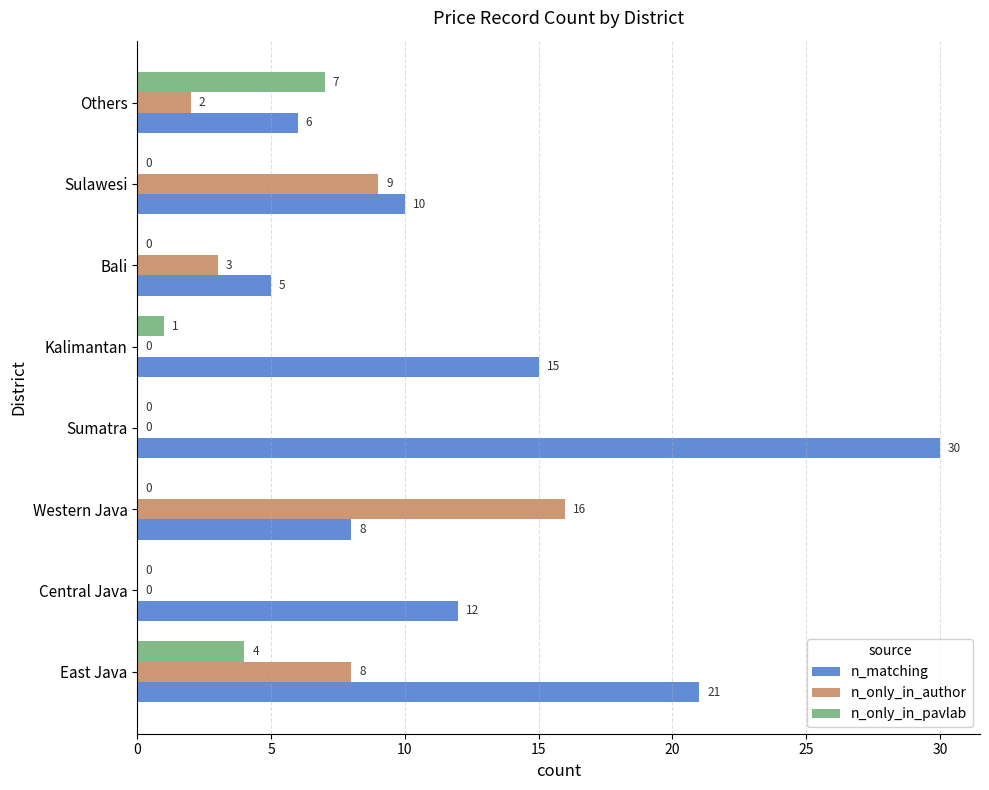

At which label is n_only_in_pavlab closest to 3?

East Java